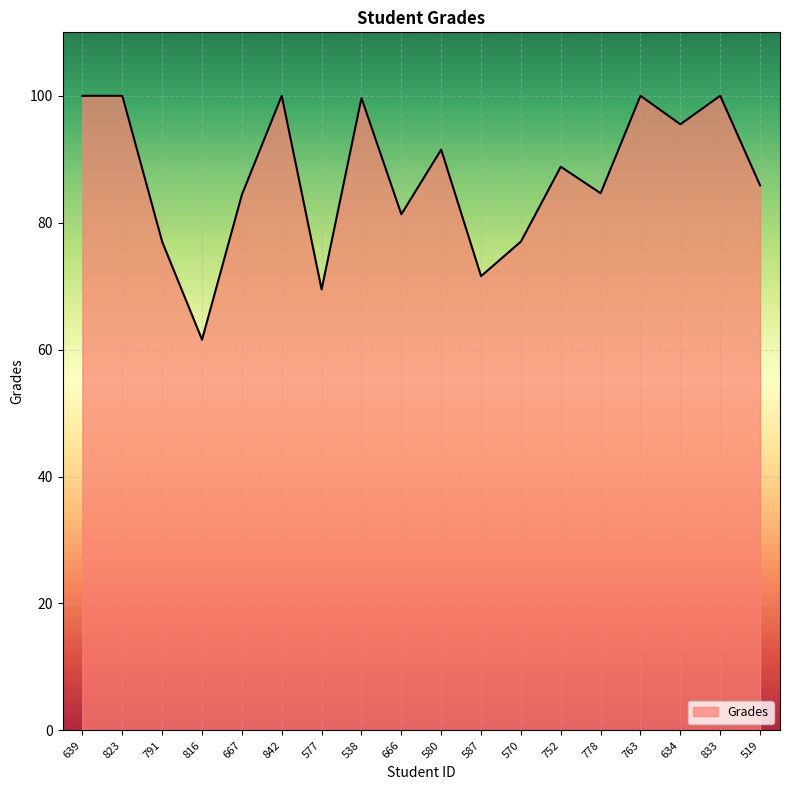

What is the greatest value displayed?

100.0